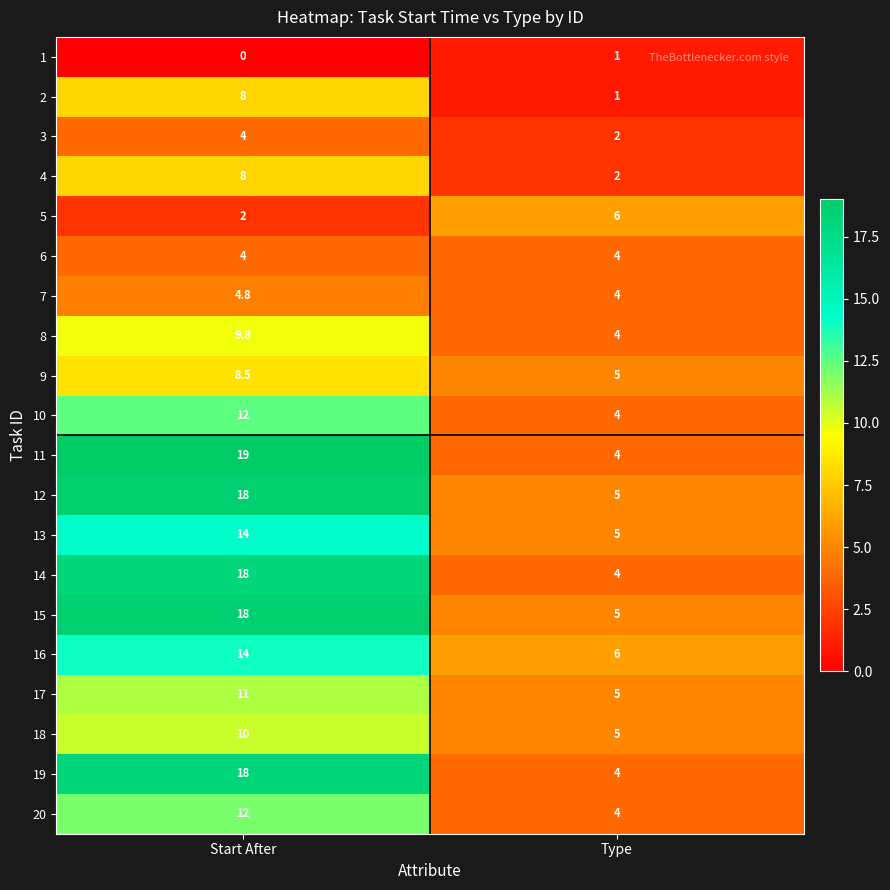

At how many categories does at least one series exceed 15?

1